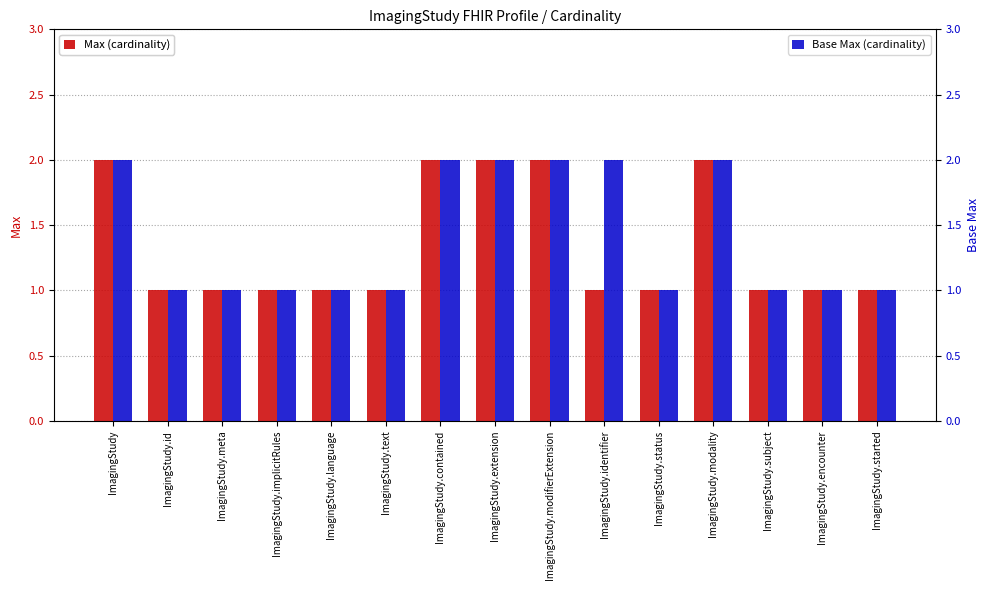

What is the difference between the Base Max values at ImagingStudy.subject and ImagingStudy.contained?

1